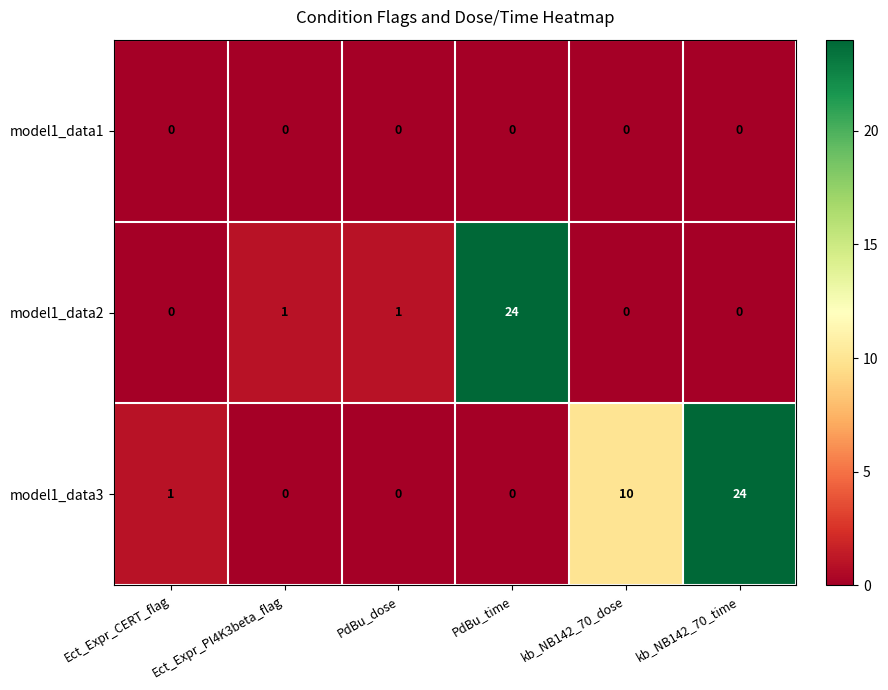

What is the difference between the second highest and second lowest values in the model1_data3 series?

10